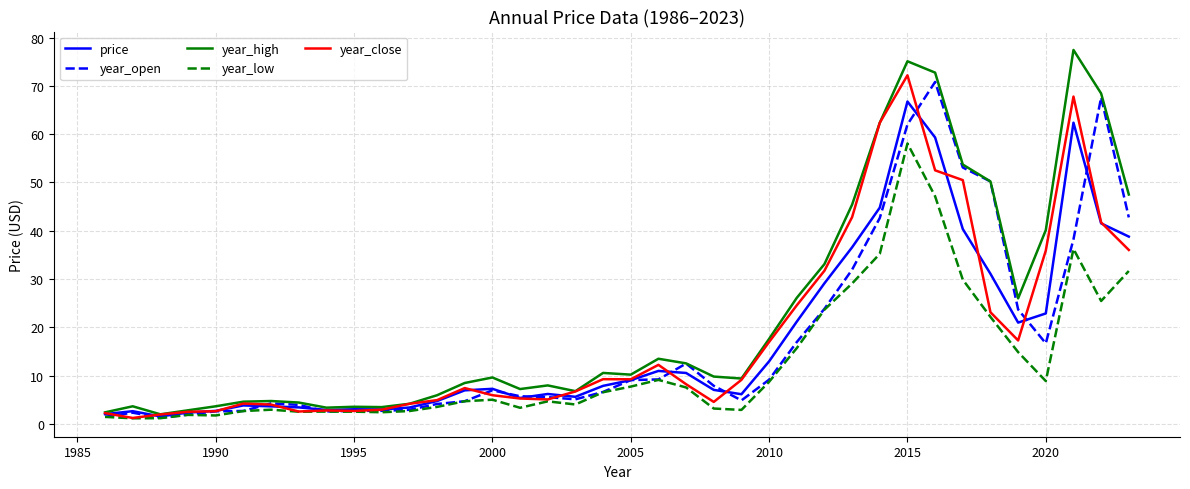

What is the maximum value shown in the chart?

77.4